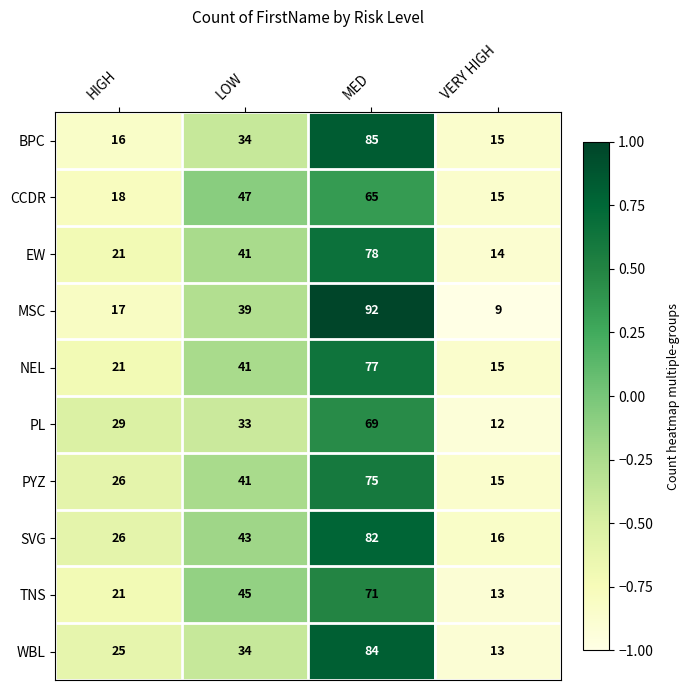

How many values in the EW series are below 41?

2